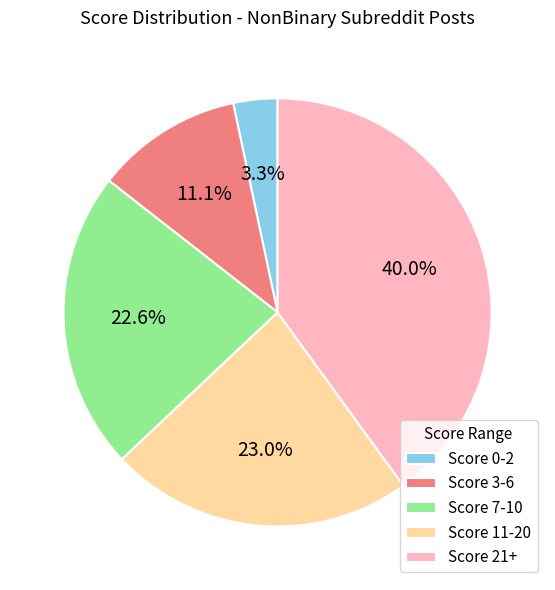

Which category has the smallest portion of the pie?

Score 0-2